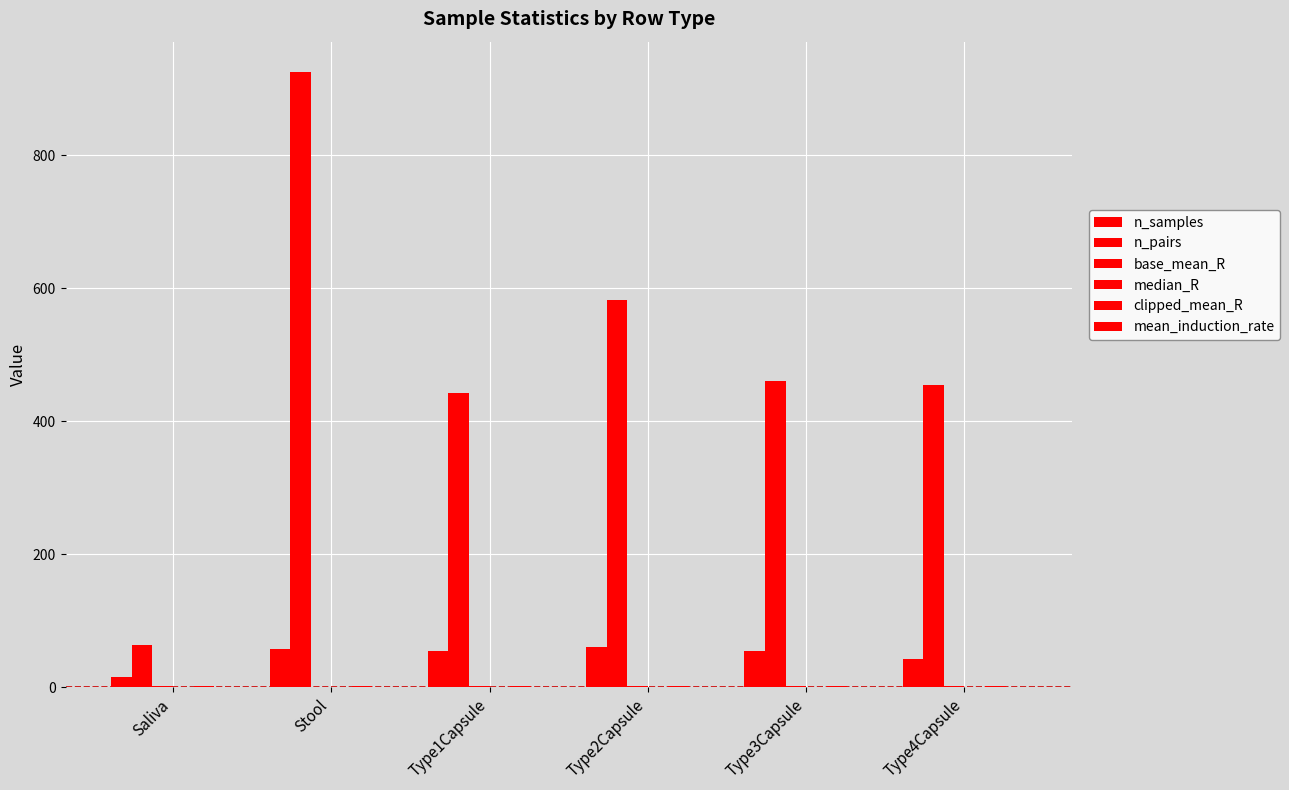

List the series in order of their peak value, highest first.

n_pairs, n_samples, clipped_mean_R, base_mean_R, median_R, mean_induction_rate